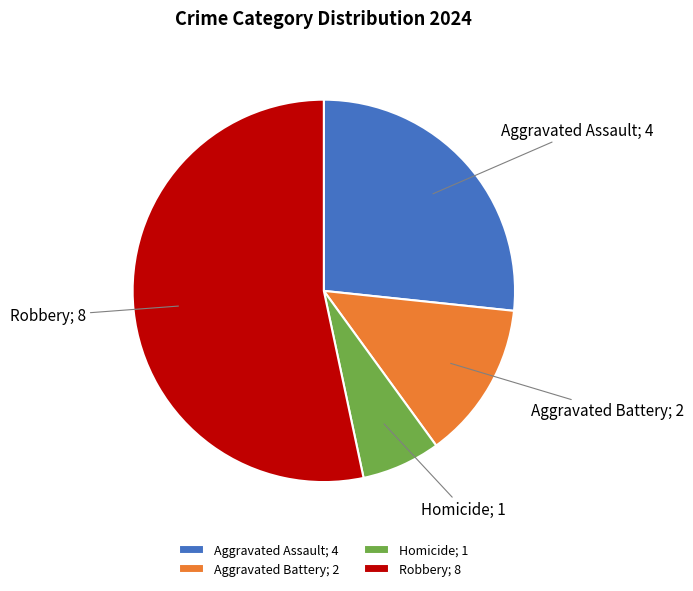

Rank the categories by value from highest to lowest.

Robbery, Aggravated Assault, Aggravated Battery, Homicide